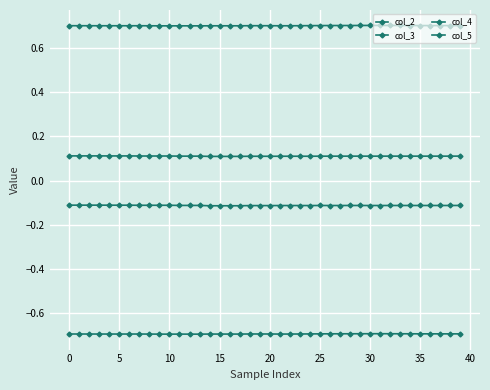

Which series has the largest range (max minus min)?

col_4